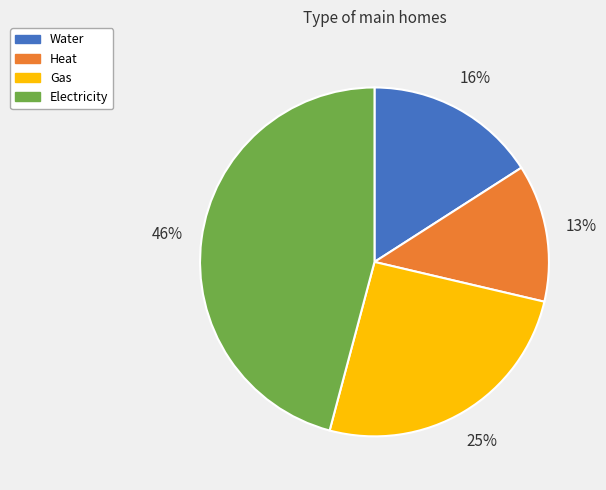

Count the number of slices in the pie.

4